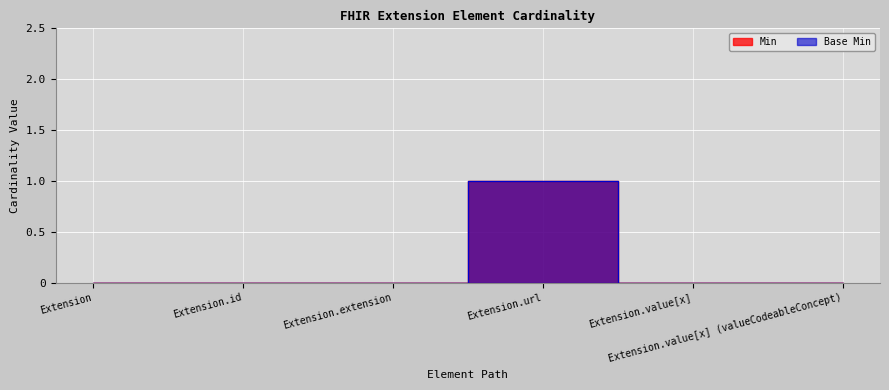

The value of Min at Extension.url is 1. True or false?

True